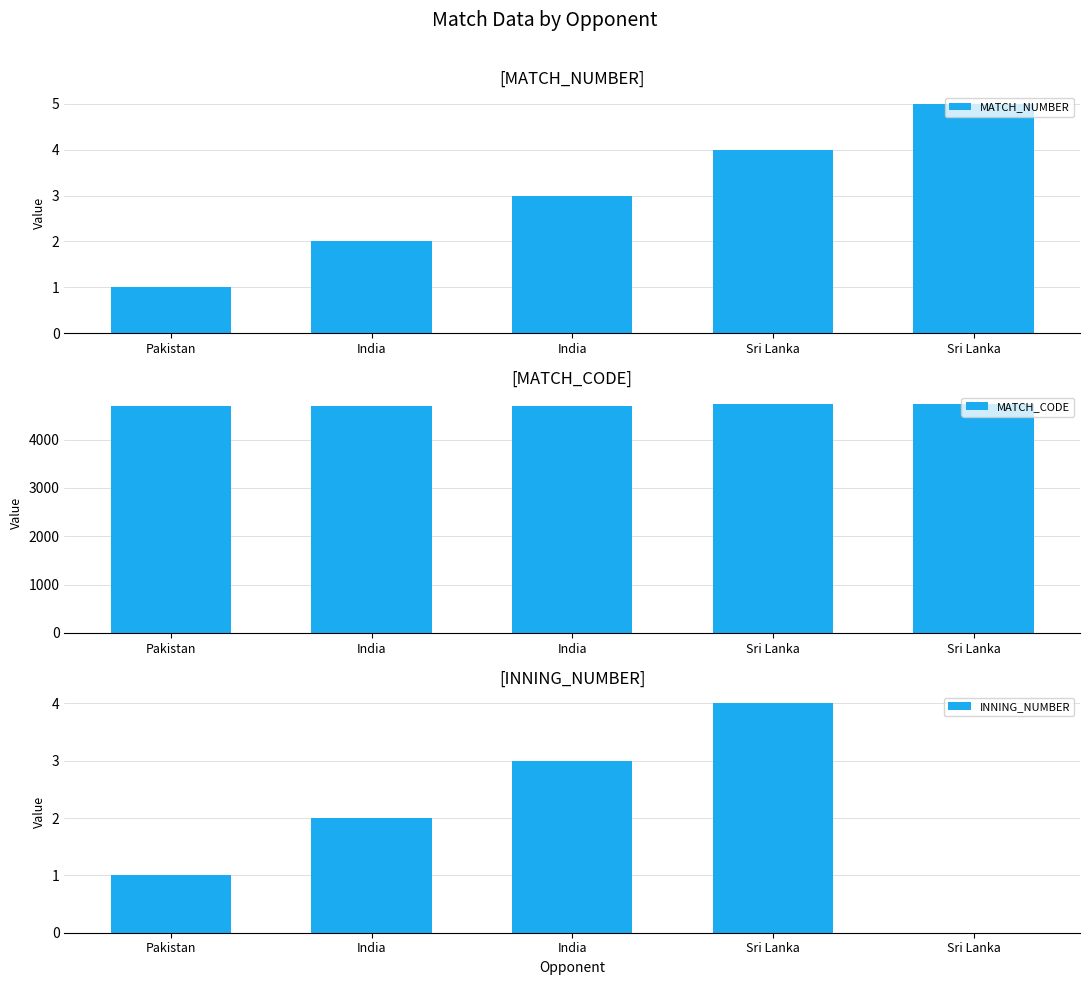

Rank the series by their maximum value, from lowest to highest.

INNING_NUMBER, MATCH_NUMBER, MATCH_CODE